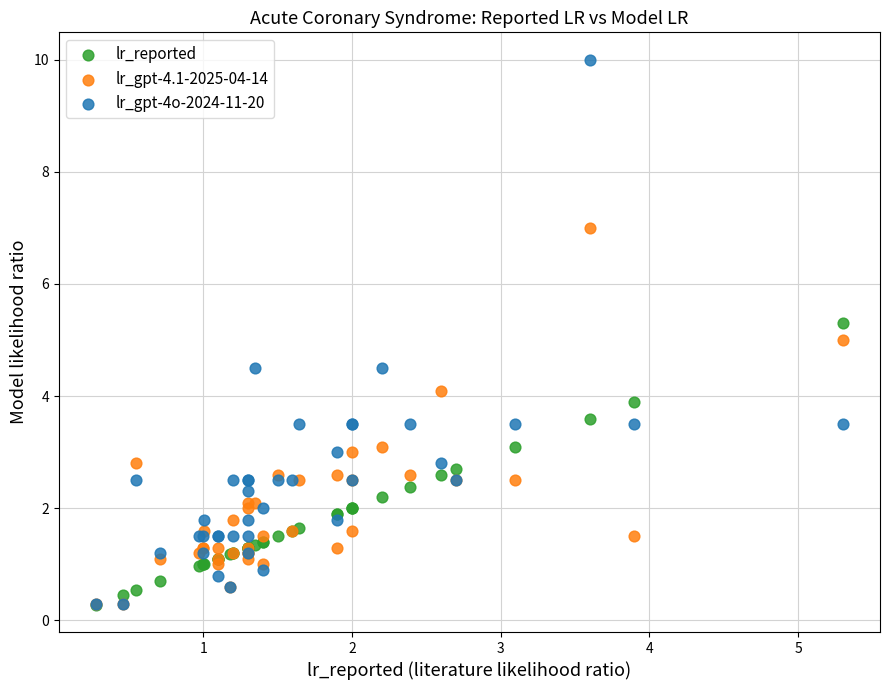

What are all the series names shown in the legend?

lr_reported, lr_gpt-4.1-2025-04-14, lr_gpt-4o-2024-11-20